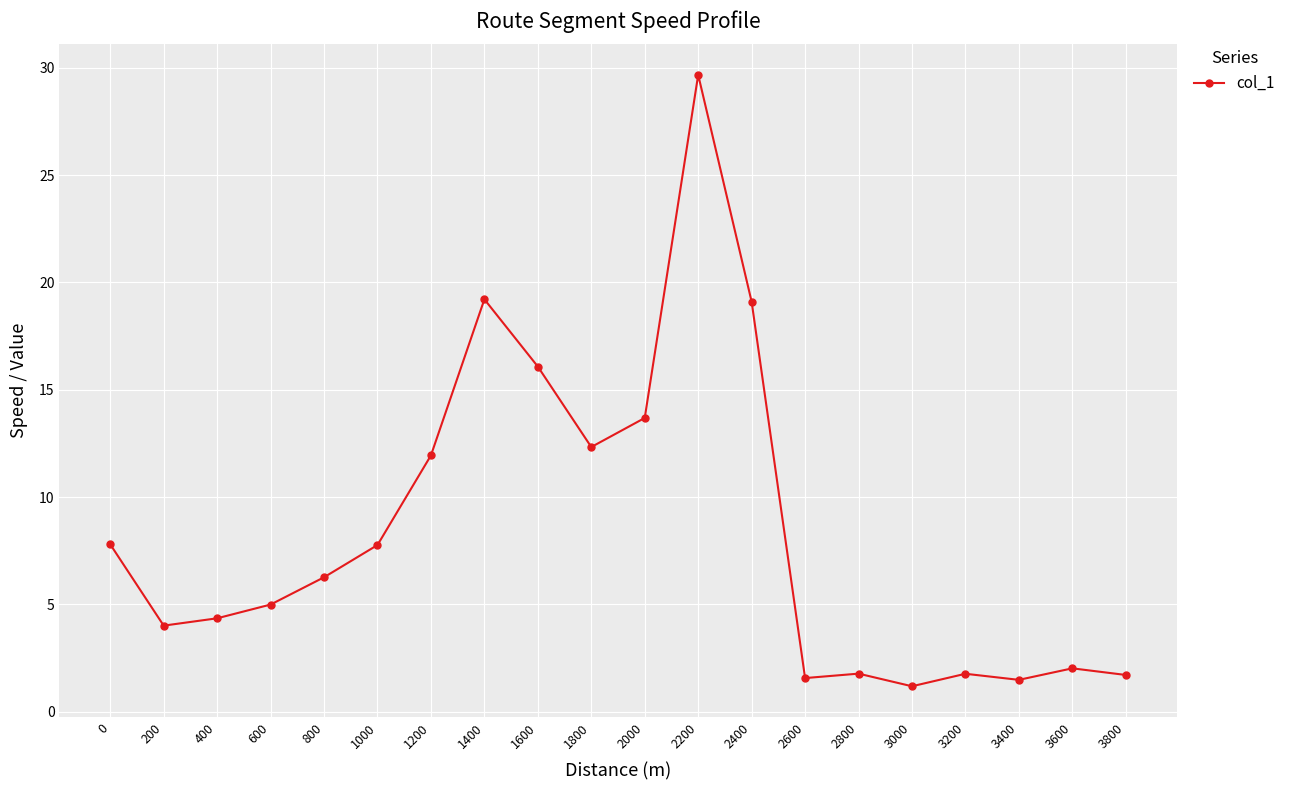

How many series are shown in this chart?

1